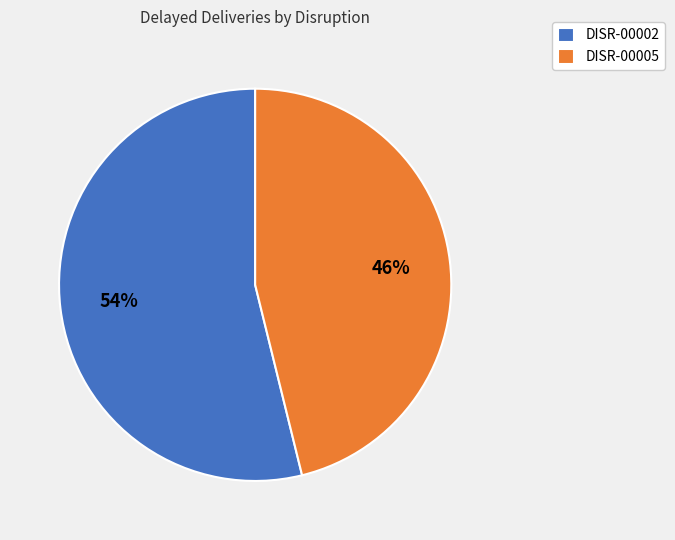

Which category has the biggest portion of the pie?

DISR-00002